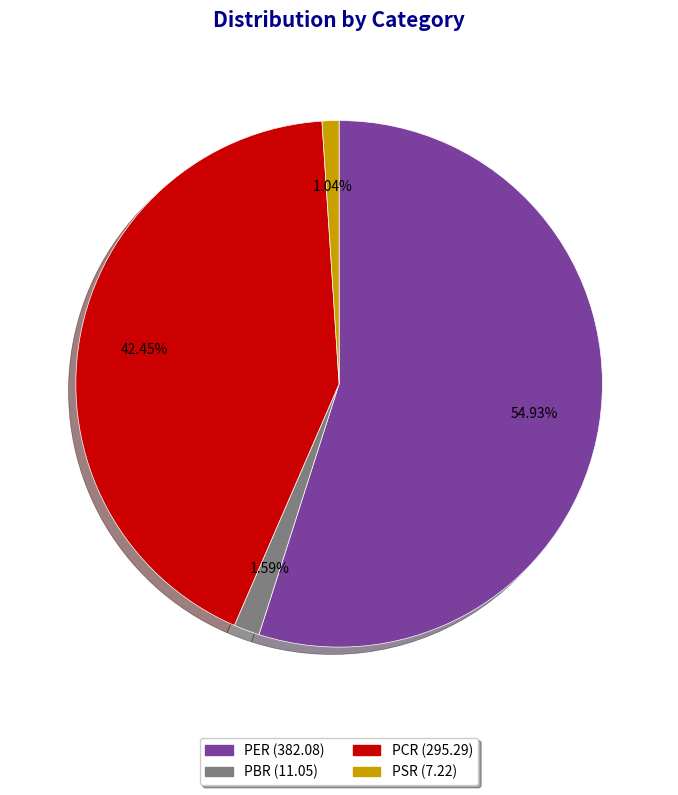

Rank the categories by value from highest to lowest.

PER, PCR, PBR, PSR